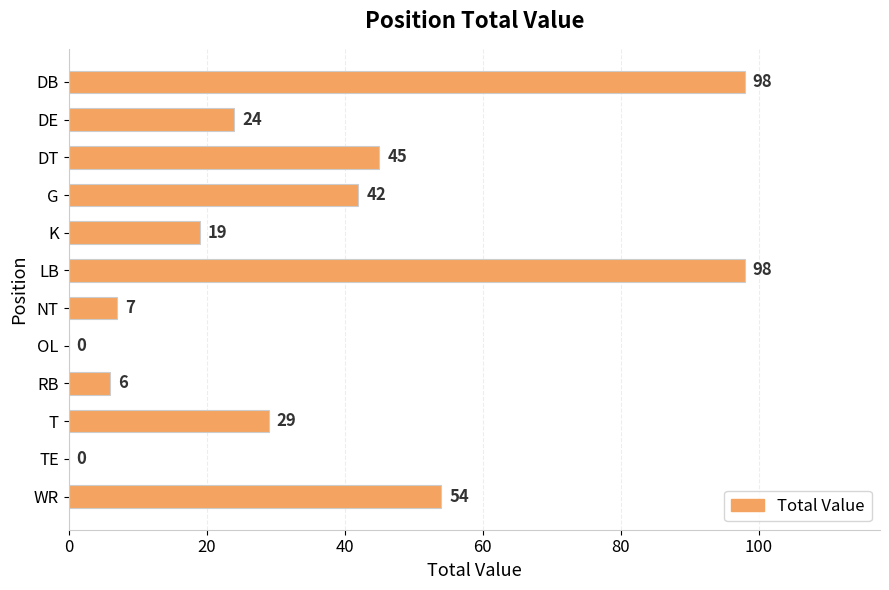

Reading top to bottom, extract all data points from this chart.

DB=98	DE=24	DT=45	G=42	K=19	LB=98	NT=7	OL=0	RB=6	T=29	TE=0	WR=54